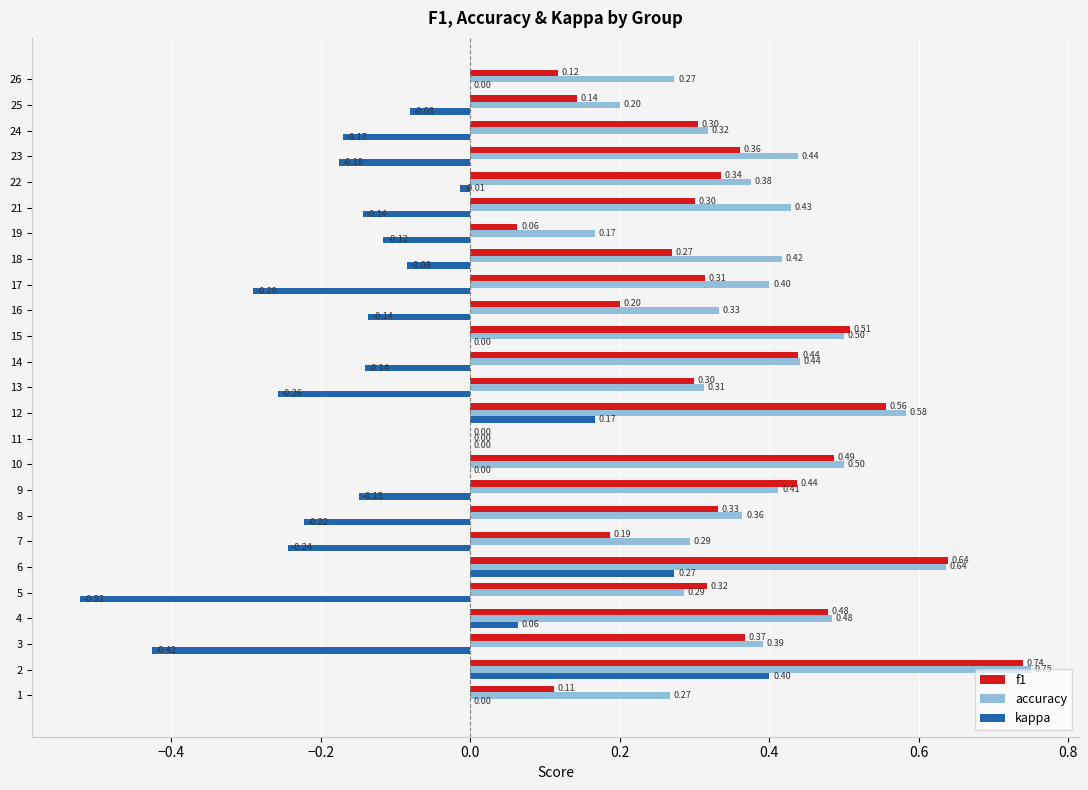

What is the average value of the accuracy series?

0.4